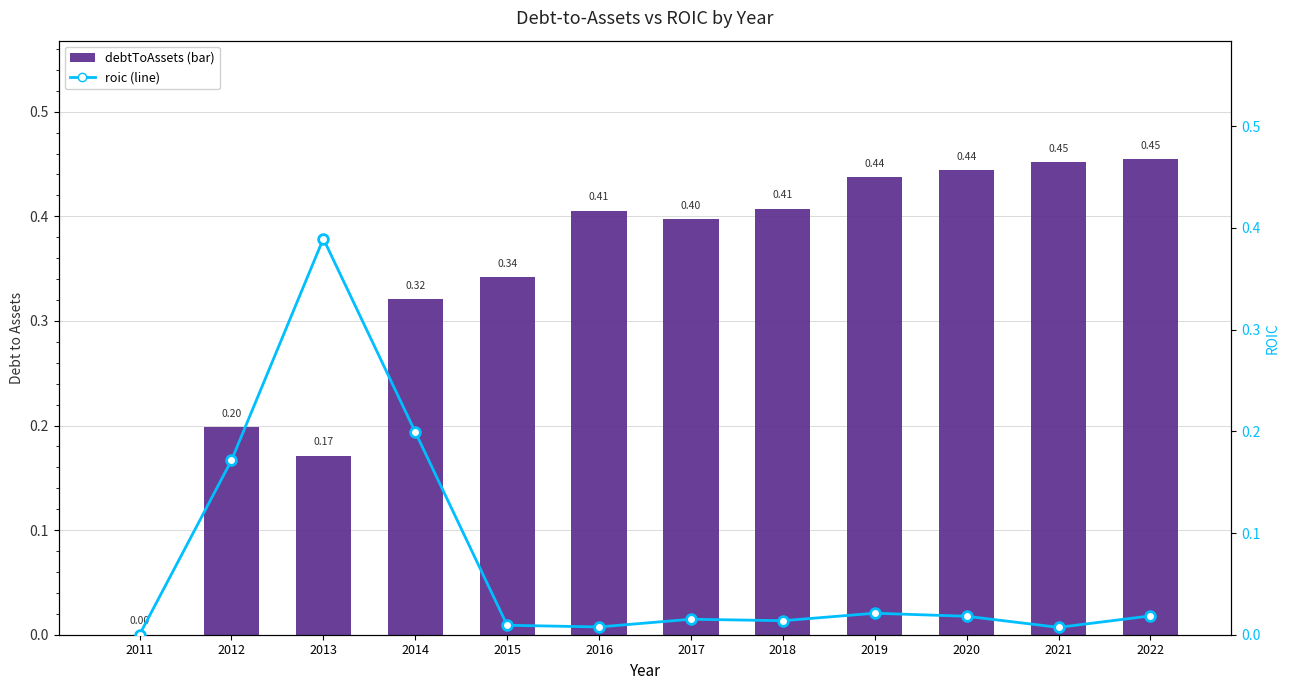

Which series has the largest range (max minus min)?

debtToAssets